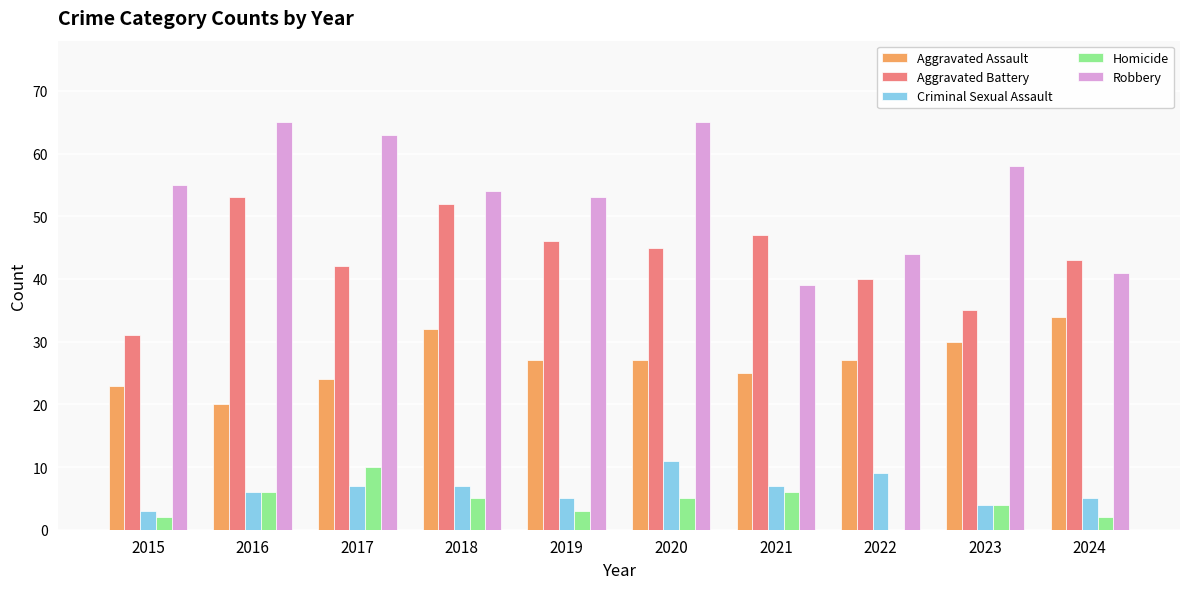

Reading left to right, transcribe all the data shown in this chart.

Aggravated Assault: 23	20	24	32	27	27	25	27	30	34
Aggravated Battery: 31	53	42	52	46	45	47	40	35	43
Criminal Sexual Assault: 3	6	7	7	5	11	7	9	4	5
Homicide: 2	6	10	5	3	5	6	0	4	2
Robbery: 55	65	63	54	53	65	39	44	58	41